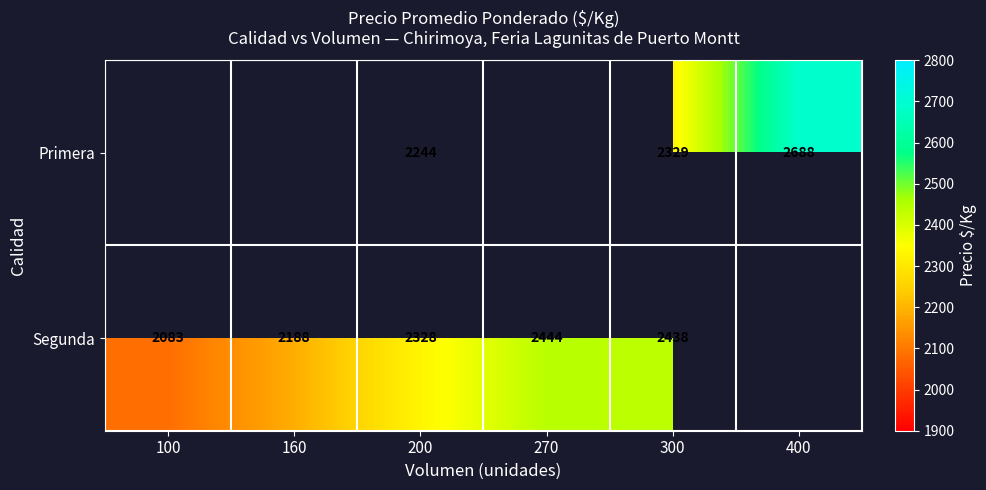

Is the value of Segunda at 200 greater than the value of Primera at 300?

No